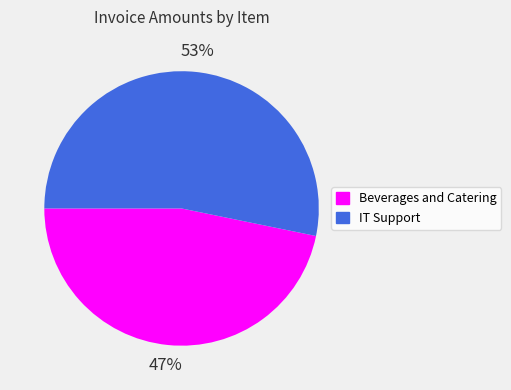

To the nearest percent, what portion does Beverages and Catering represent?

47%